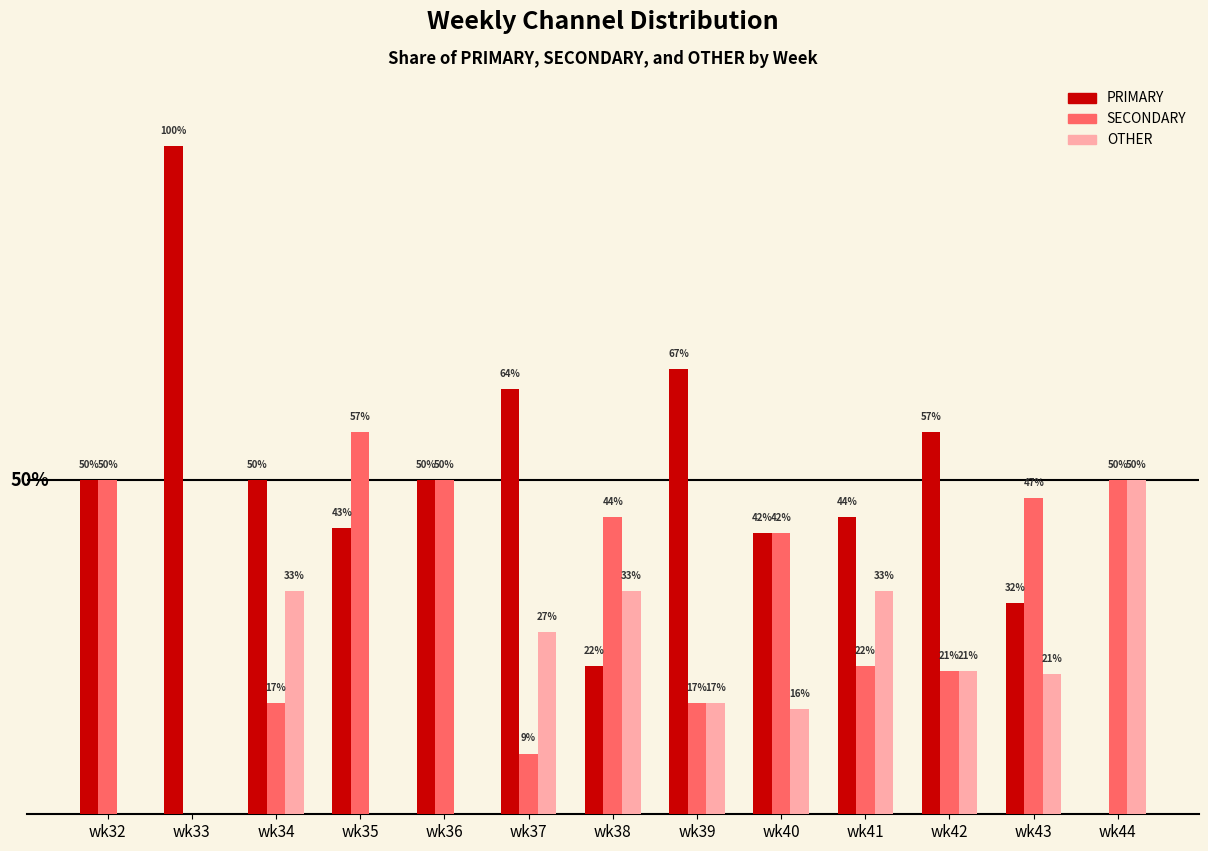

At which label does OTHER first exceed 21?

wk34